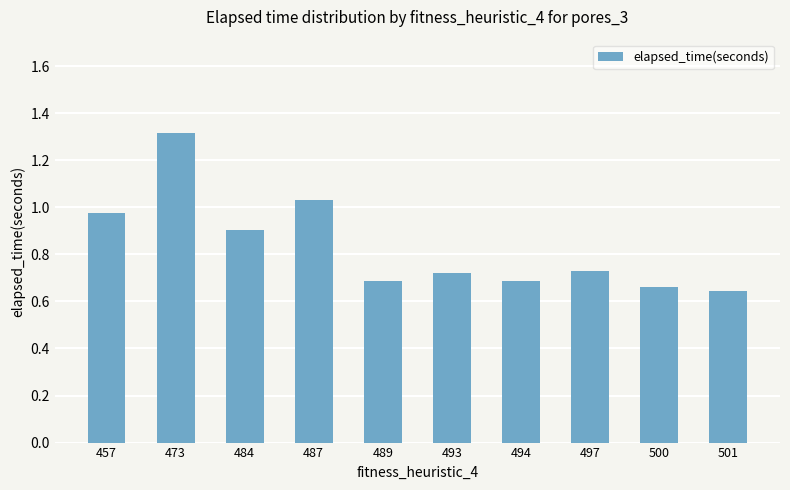

Where is the data nearest to the value 0?

501